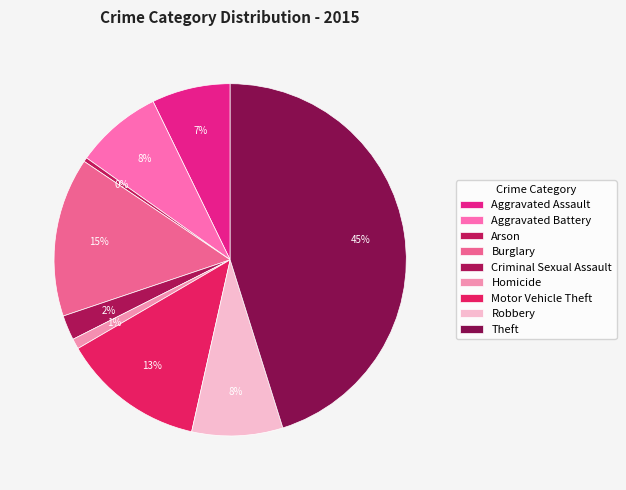

Between Aggravated Assault and Theft, which is larger?

Theft